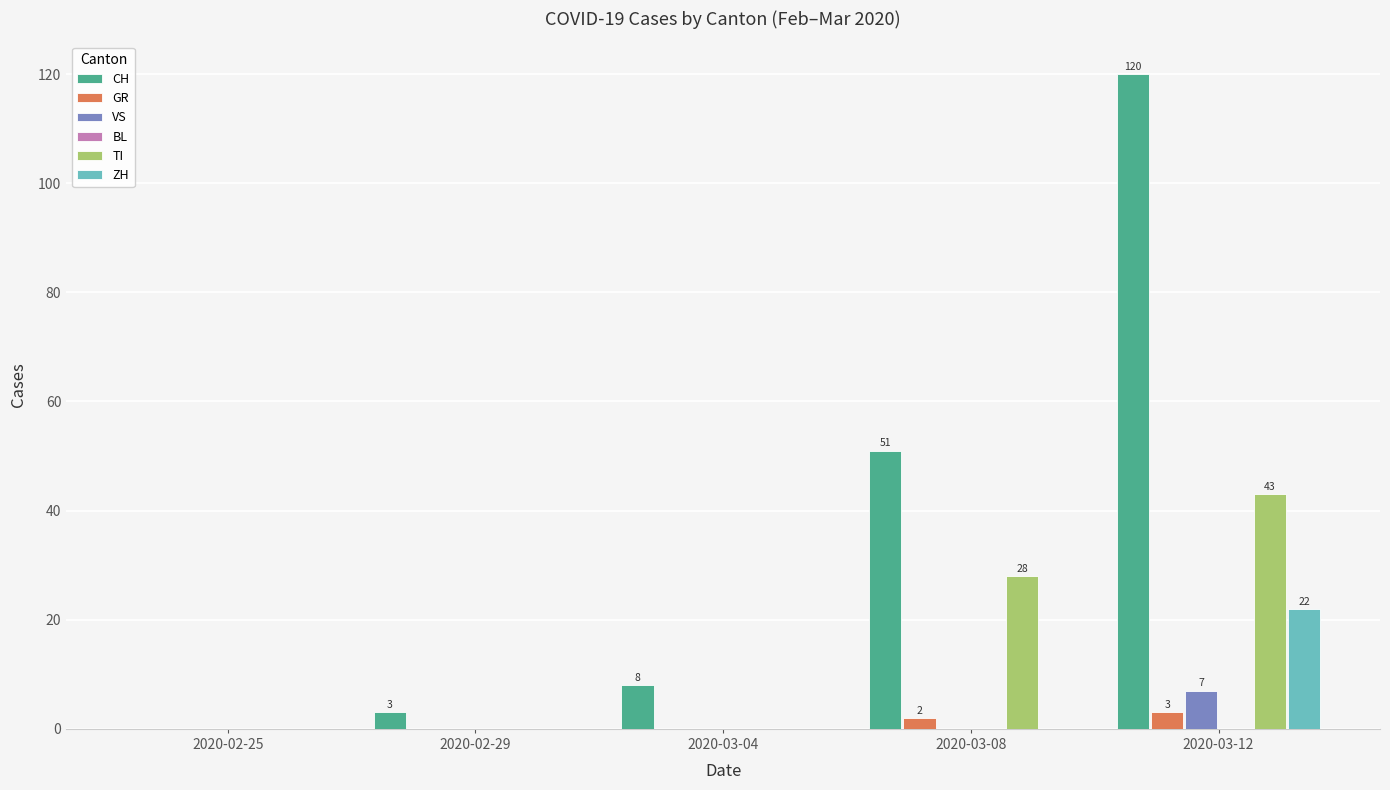

Is it true that ZH equals 0 at 2020-02-25?

True